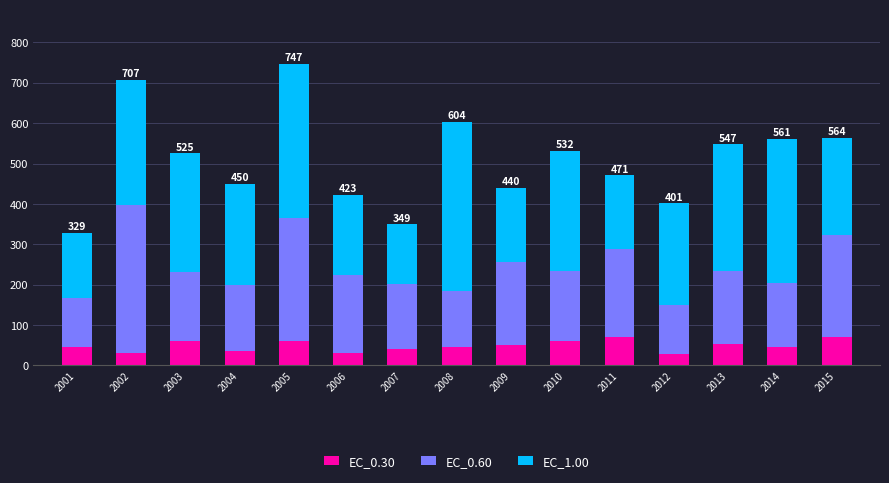

What is the minimum value for EC_0.30?

28.2